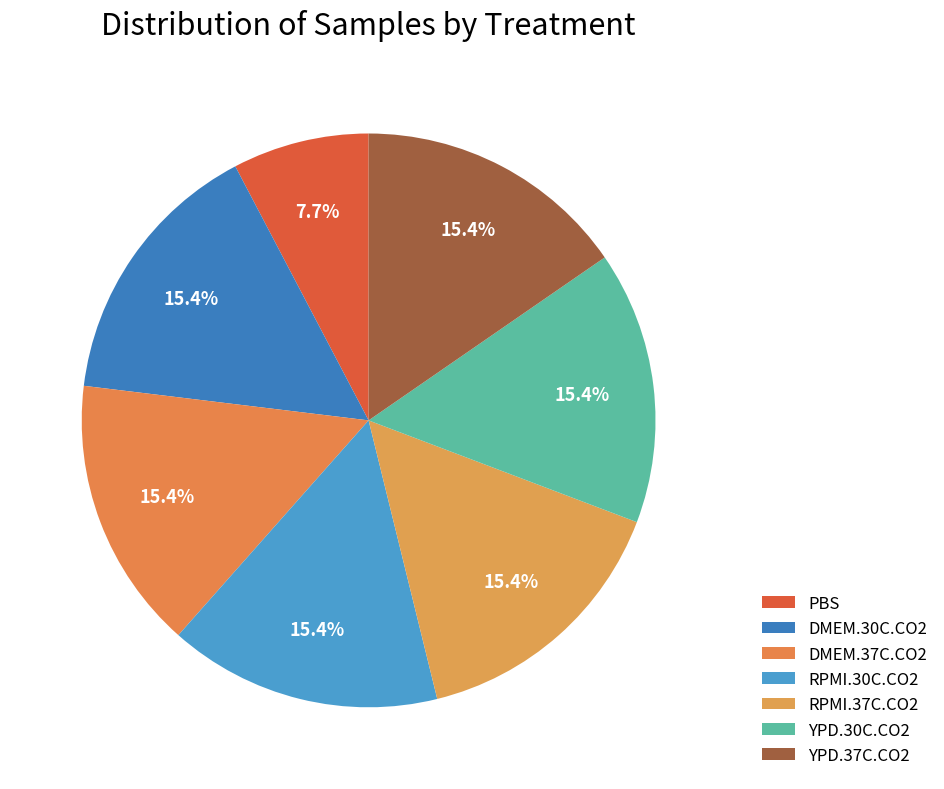

What is the total percentage of DMEM.30C.CO2 and YPD.30C.CO2?

30.8%